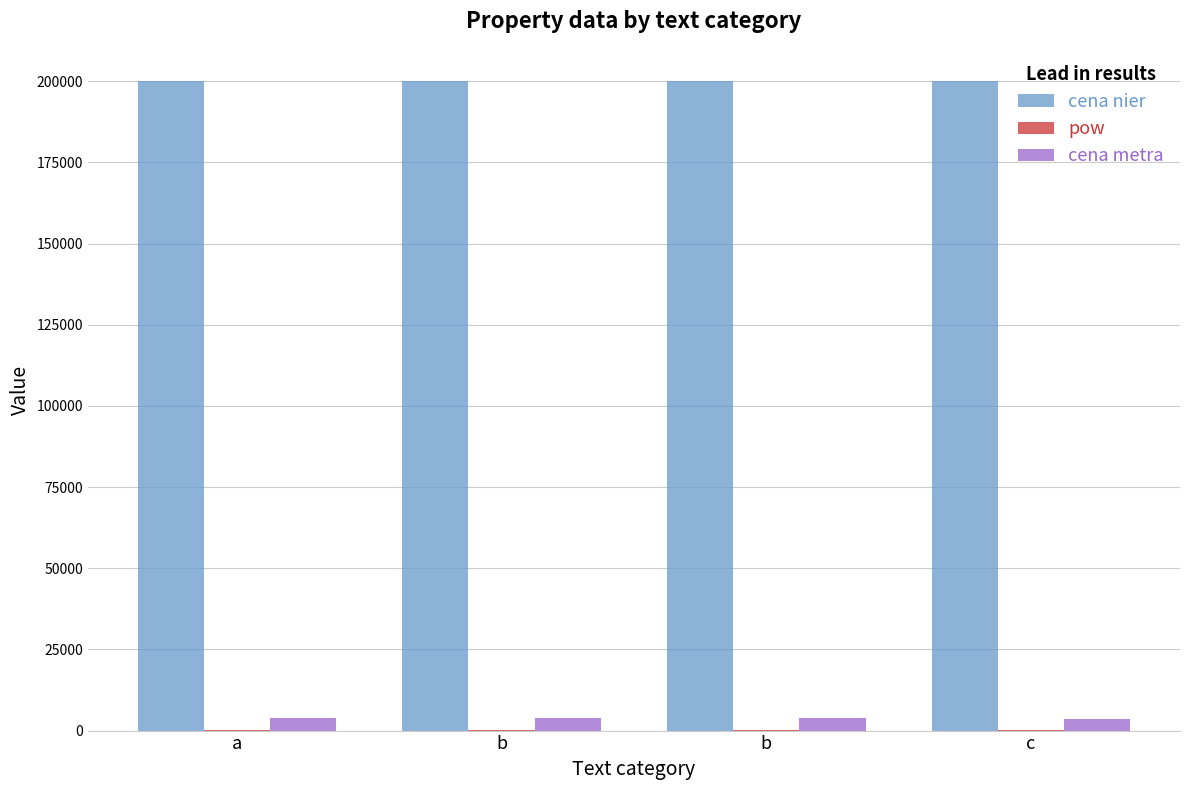

At which label does cena metra first exceed 3846?

a